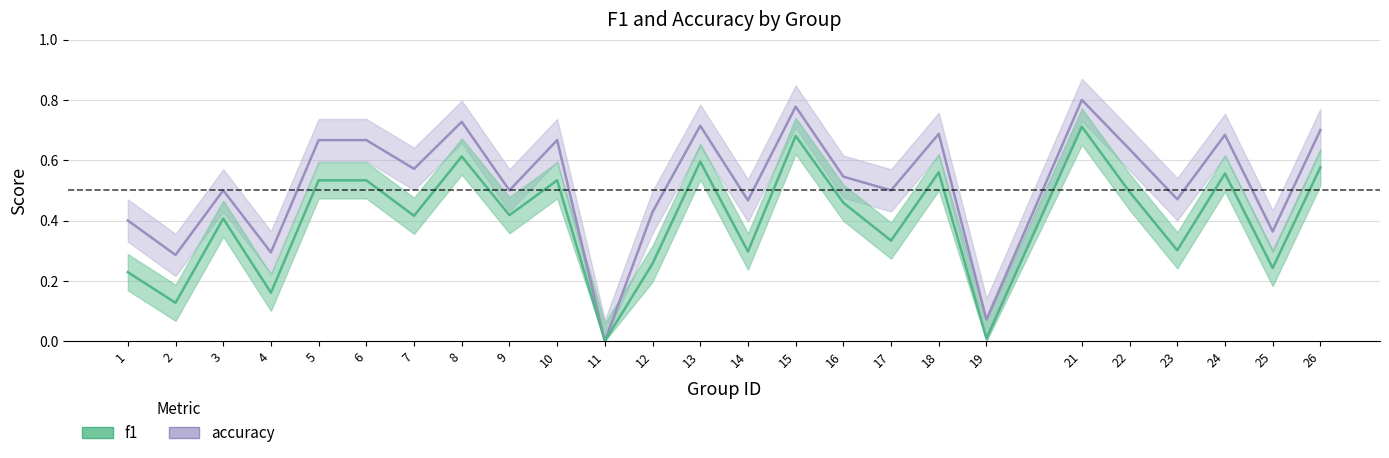

The accuracy series shows 1.0 at 8. True or false?

False